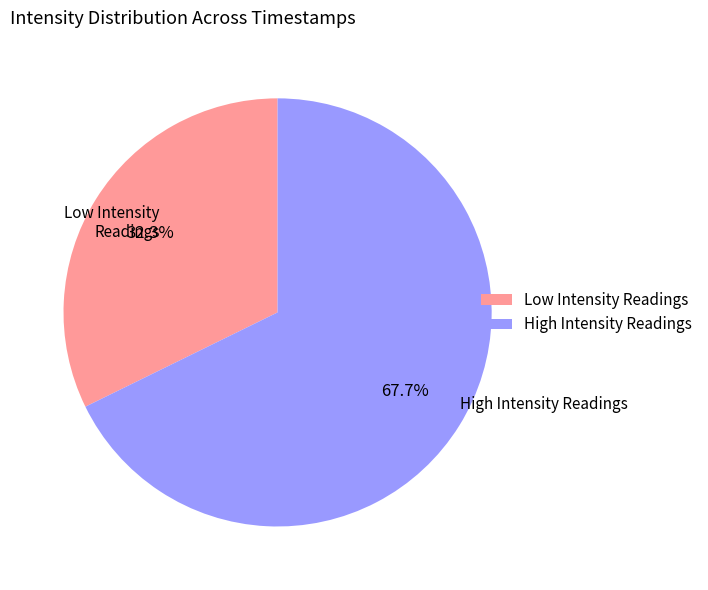

Rank the categories by value from highest to lowest.

High Intensity Readings, Low Intensity Readings